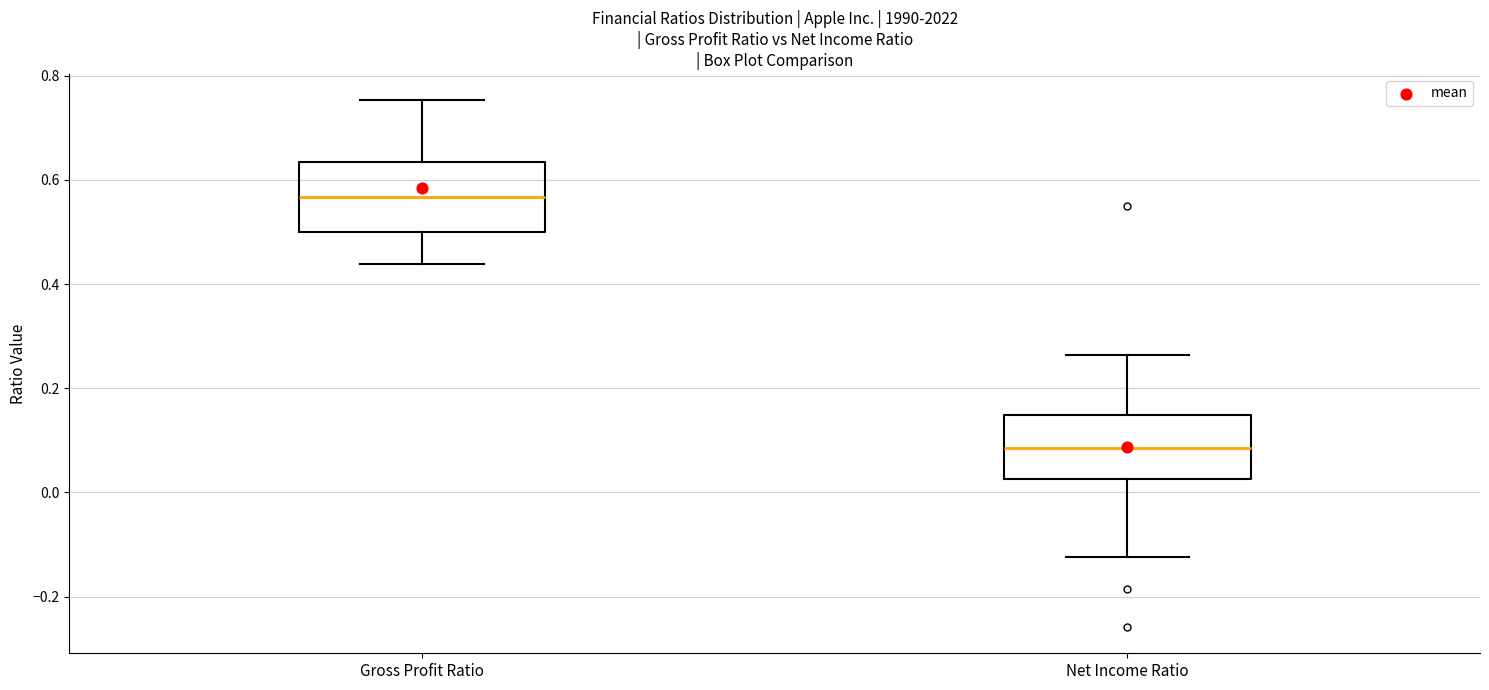

Where is the lower edge of the box for Gross Profit Ratio on the y-axis? The values are not printed on the chart, so give them approximately, as read against the axis.

0.50